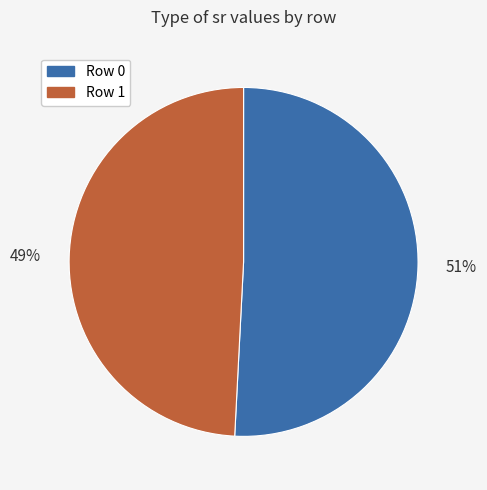

Rank the categories by value from lowest to highest.

Row 1, Row 0